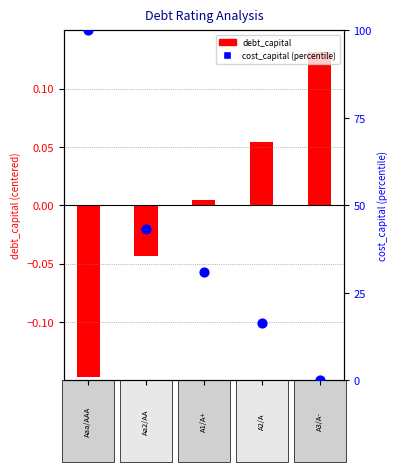

What are all the series names shown in the legend?

debt_capital (centered), cost_capital (percentile)